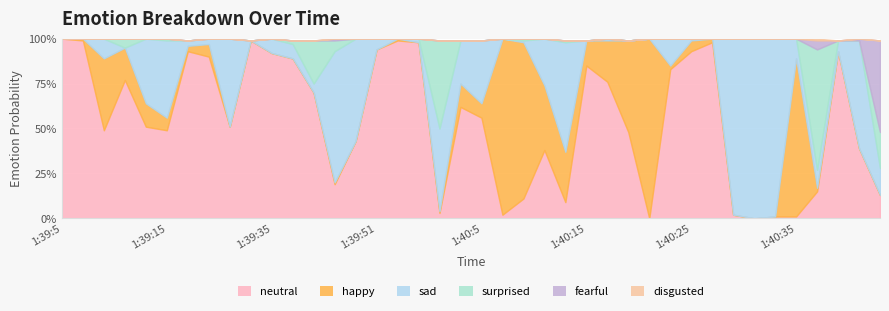

List the labels in order of surprised value, smallest first.

1:39:5, 1:39:7, 1:39:9, 1:39:13, 1:39:17, 1:39:19, 1:39:25, 1:39:33, 1:39:35, 1:39:49, 1:39:51, 1:39:53, 1:39:55, 1:40:3, 1:40:5, 1:40:7, 1:40:11, 1:40:15, 1:40:17, 1:40:19, 1:40:21, 1:40:23, 1:40:25, 1:40:27, 1:40:29, 1:40:31, 1:40:33, 1:40:35, 1:40:41, 1:40:43, 1:39:15, 1:40:9, 1:40:13, 1:39:37, 1:39:11, 1:39:43, 1:40:45, 1:39:39, 1:39:59, 1:40:39